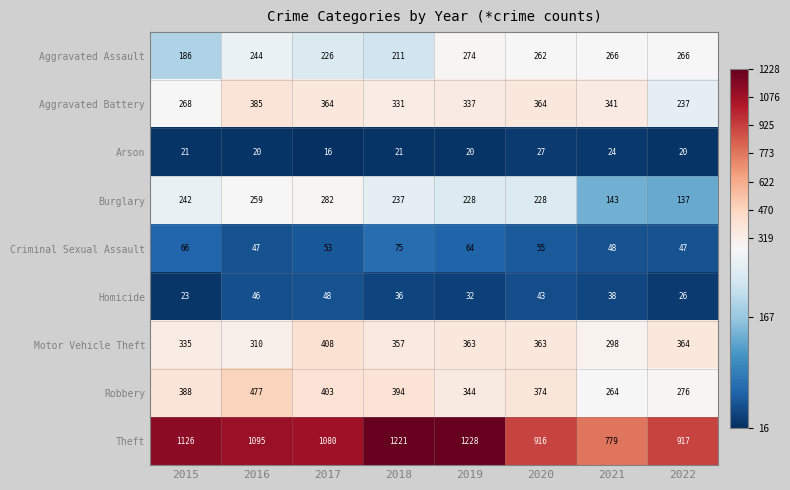

What is the lowest value of the Motor Vehicle Theft series?

298